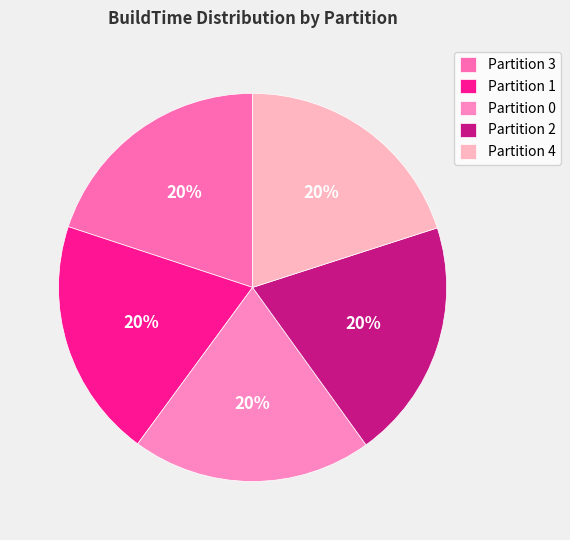

What is the ratio of the value at Partition 1 to the value at Partition 4?

1.0